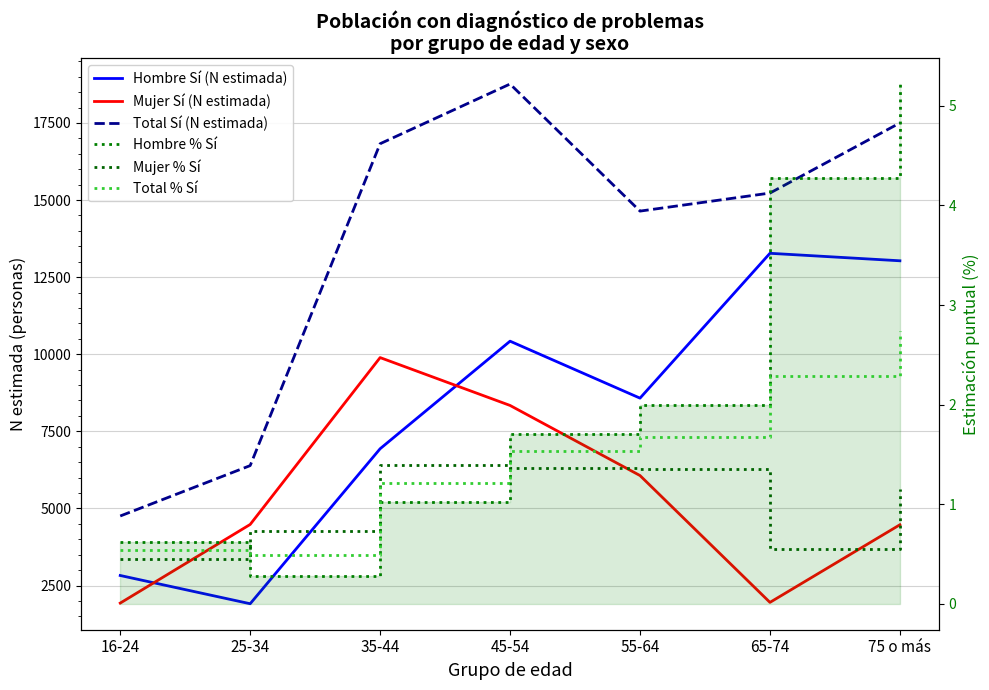

At which label does Hombre Sí (N estimada) first exceed 8576?

45-54